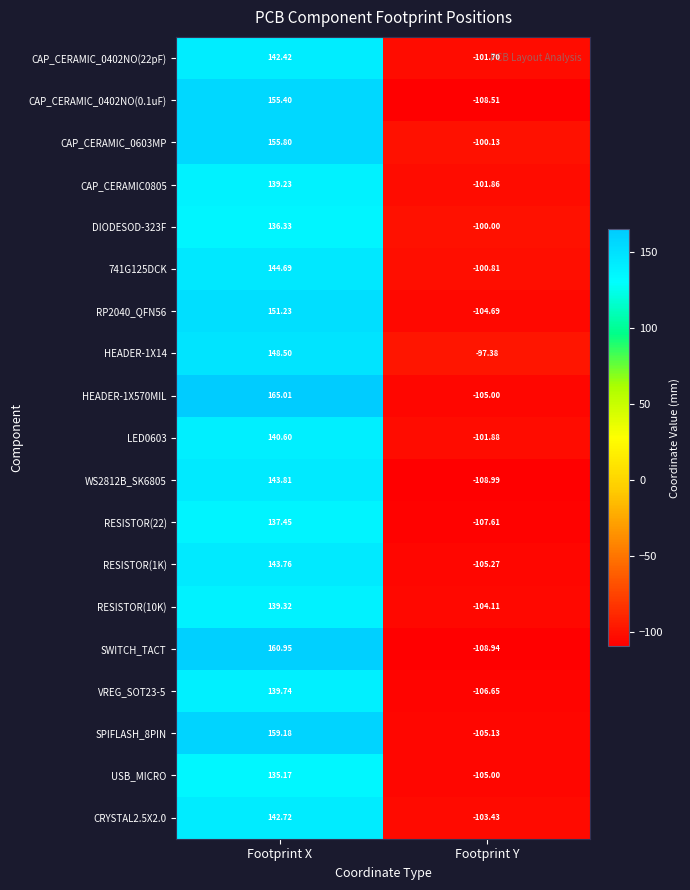

At which label does RESISTOR(22) first exceed 137?

Footprint X